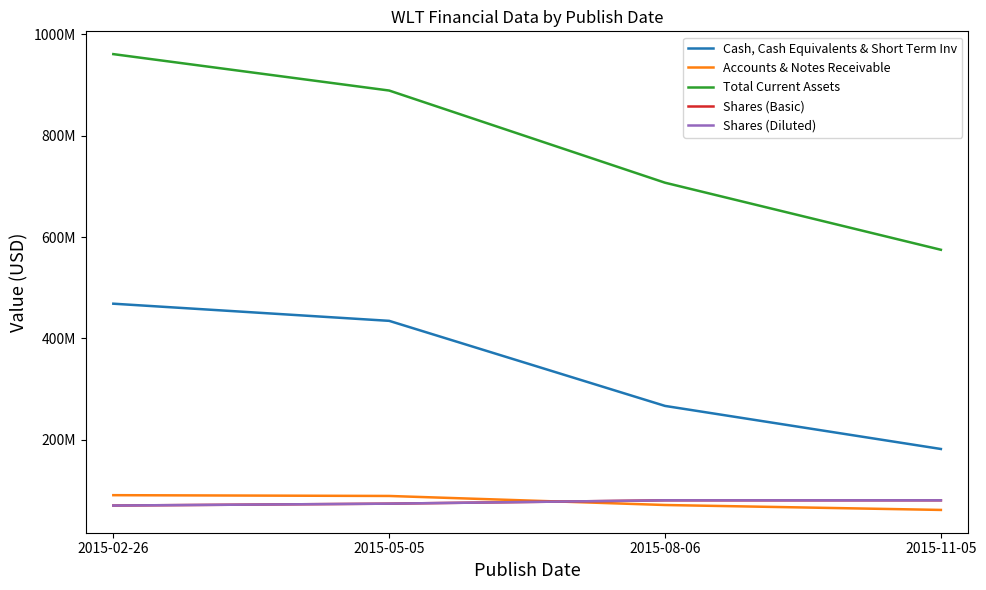

Between 2015-05-05 and 2015-11-05, which is larger?

2015-05-05